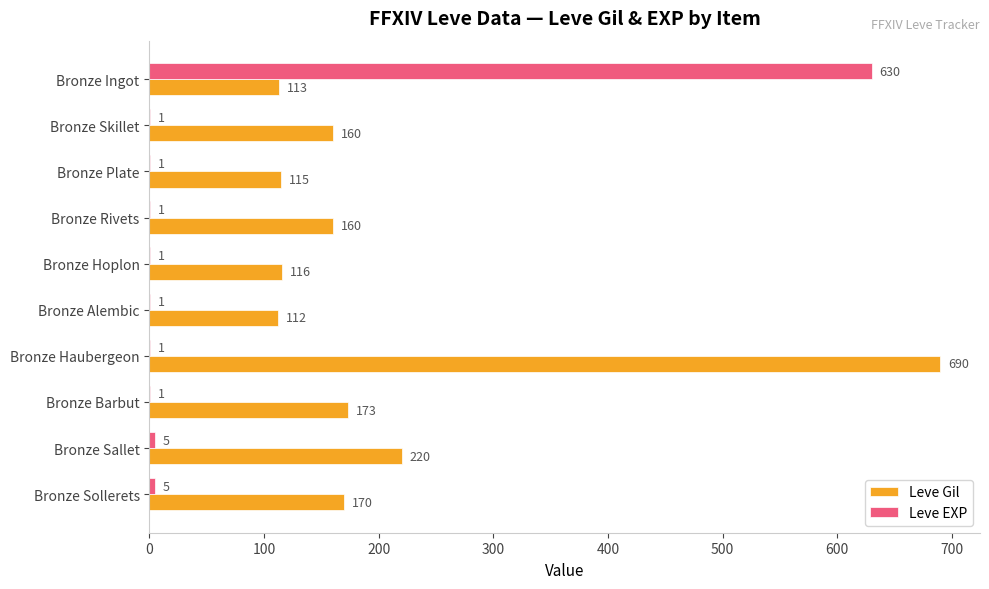

What is the average value of the Leve EXP series?

65